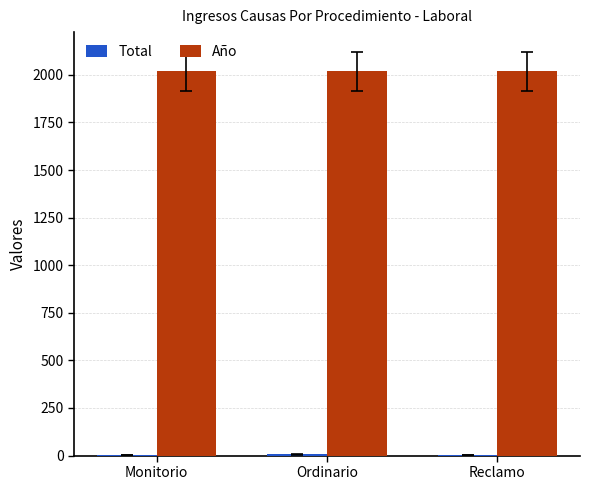

What is the sum of all Año values?

6054